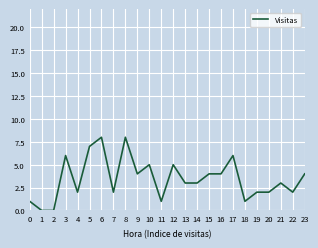

At which label does the data first exceed 3?

3